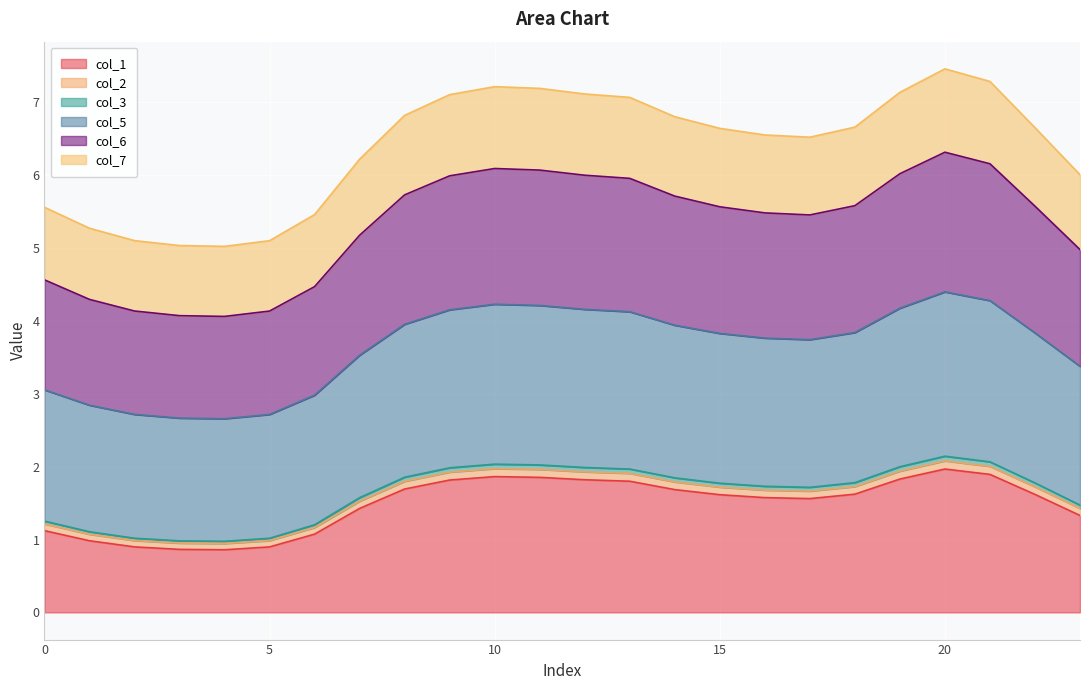

What is the lowest value of the col_1 series?

0.9